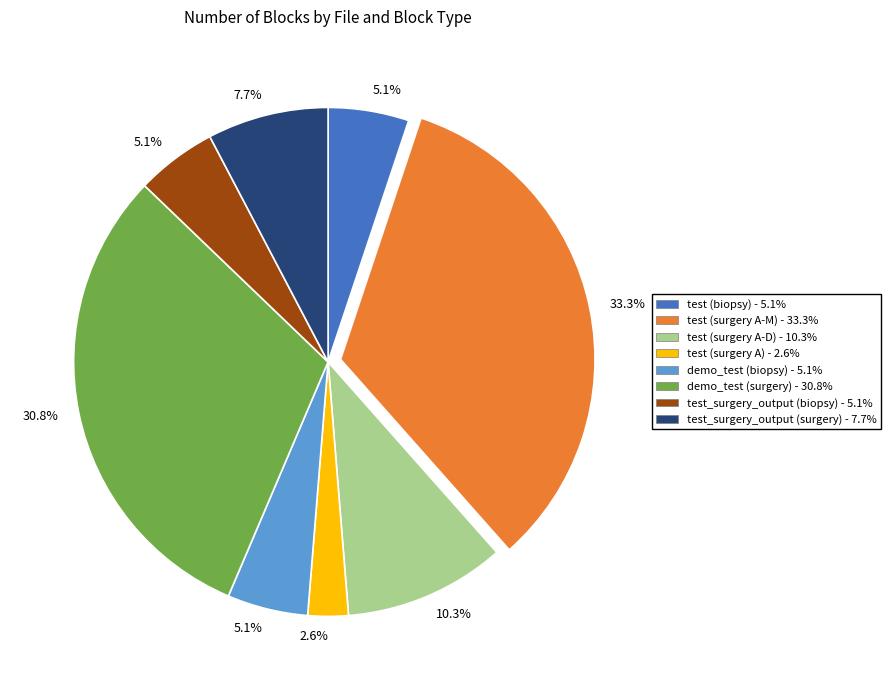

Which slice is the smallest?

test (surgery A)